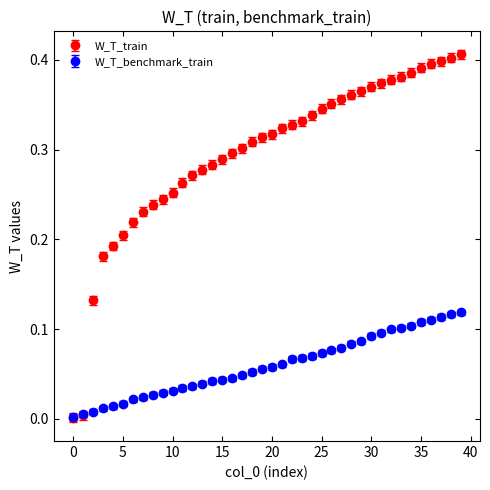

What are all the series names shown in the legend?

W_T_train, W_T_benchmark_train